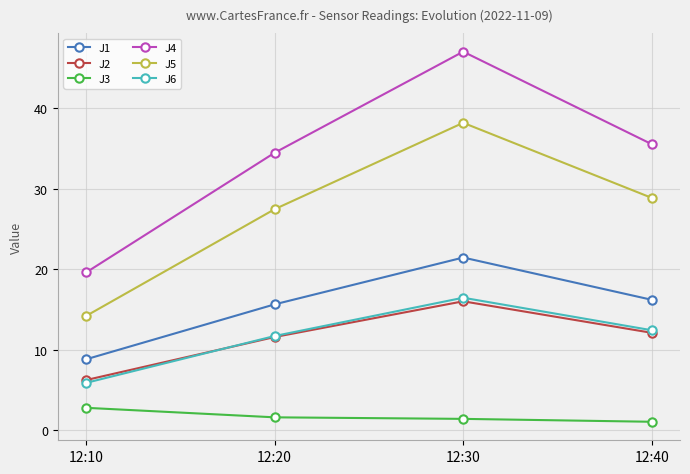

How many values in the J2 series are below 12?

2